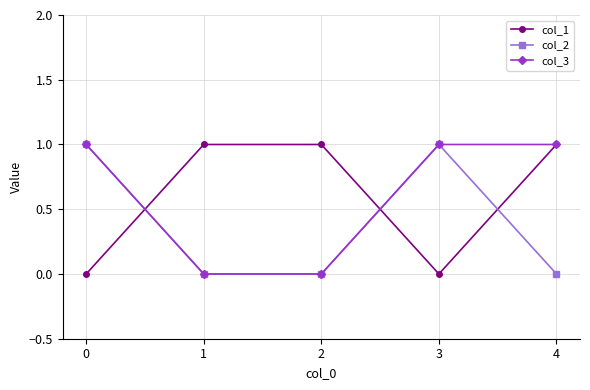

At how many categories does at least one series exceed 0?

5